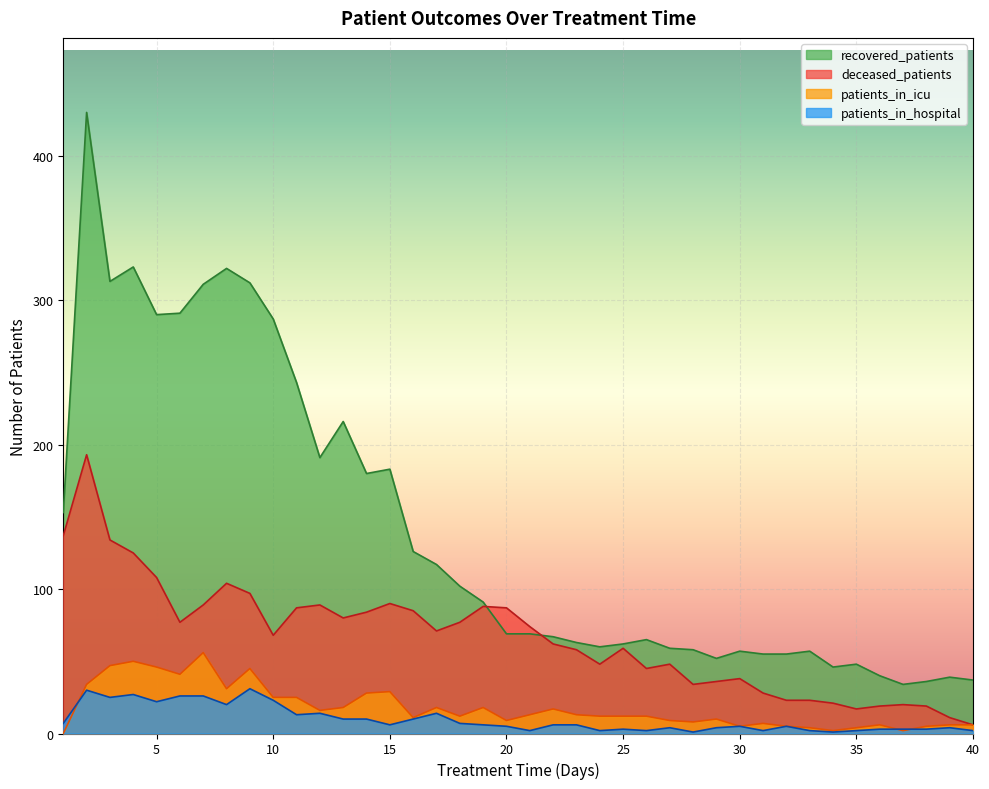

What is the difference between the second highest and minimum values in the patients_in_icu series?

50